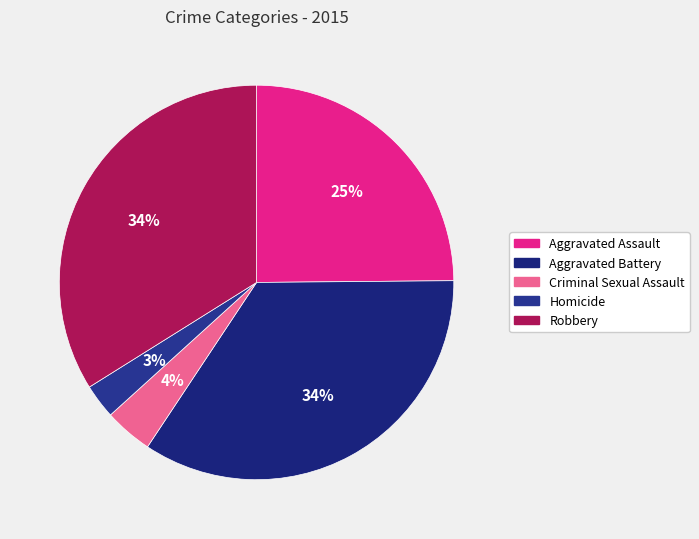

Which category has the smallest portion of the pie?

Homicide